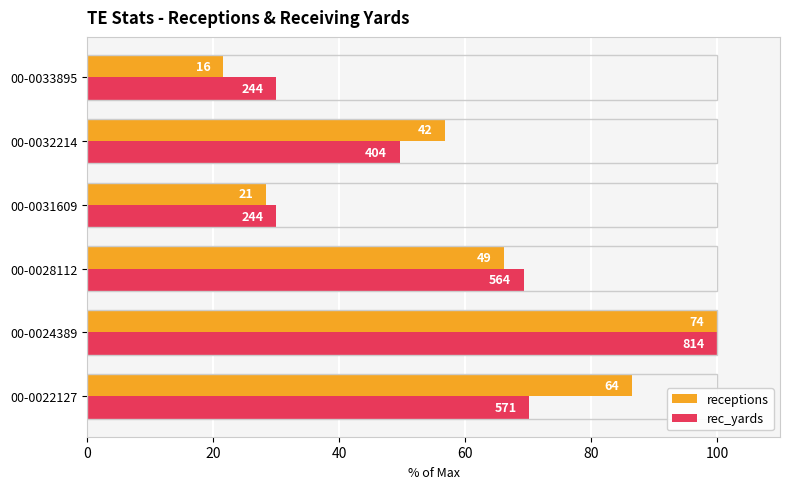

At how many categories does at least one series exceed 79?

2